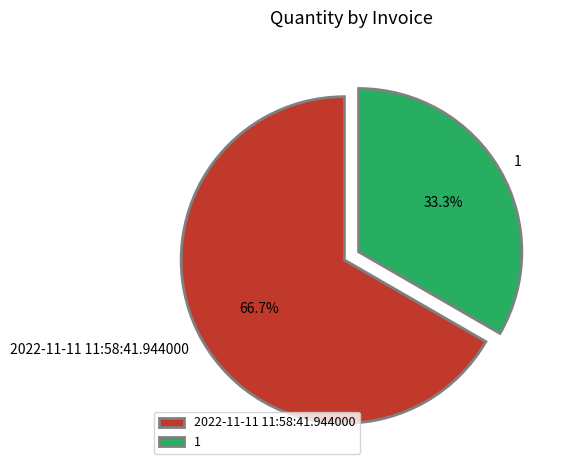

To the nearest percent, what percentage of the pie is 2022-11-11 11:58:41.944000?

67%